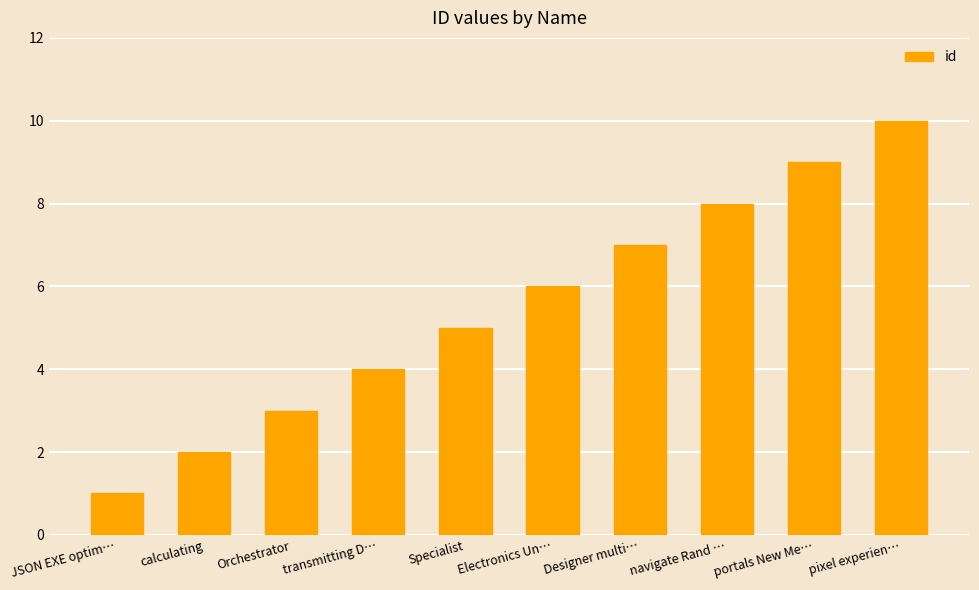

The chart shows a value of 1 at JSON EXE optim…. True or false?

True